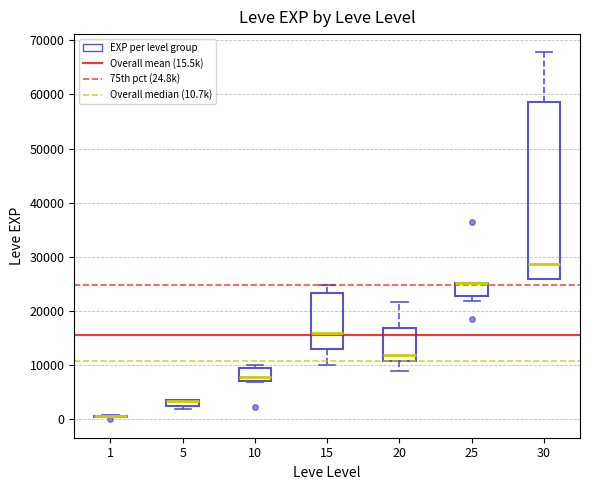

Where is the lower edge of the box at x = 5 on the y-axis? The values are not printed on the chart, so give them approximately, as read against the axis.

2000